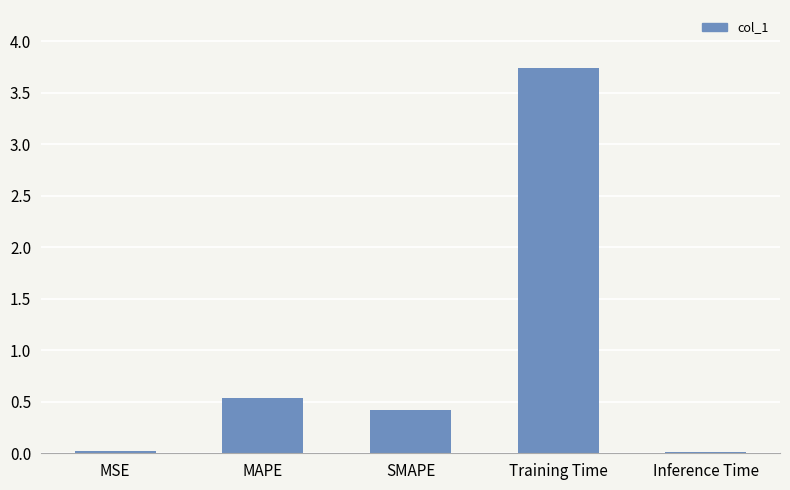

What is the sum of all values?

4.7